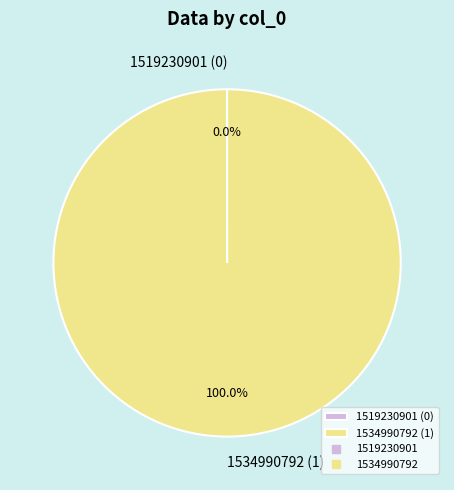

Does 1534990792 (1) account for over 50% of the chart?

Yes